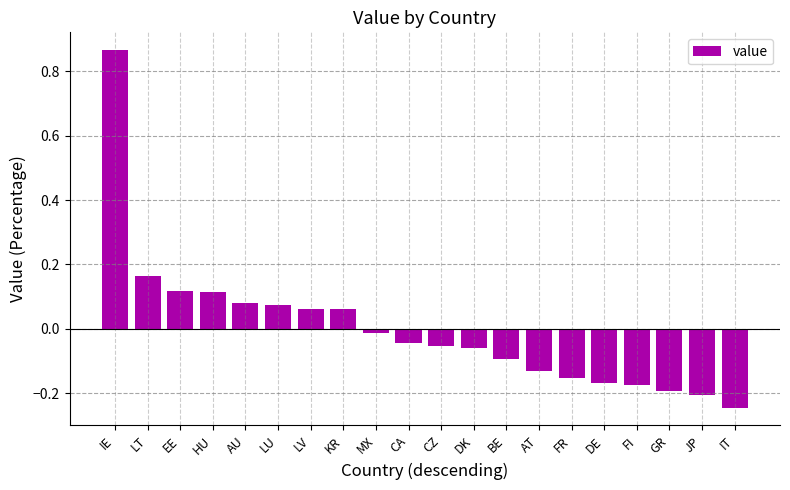

What is the difference between the maximum and minimum values?

1.1